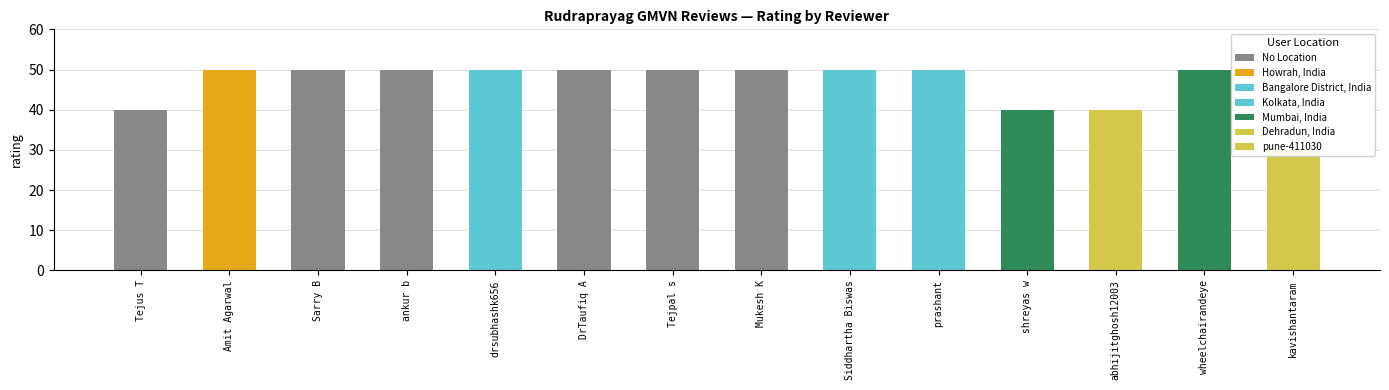

Reading right to left, list all the values displayed in this chart.

kavishantaram=30	wheelchairandeye=50	abhijitghosh12003=40	shreyas w=40	prashant=50	Siddhartha Biswas=50	Mukesh K=50	Tejpal s=50	DrTaufiq A=50	drsubhashk656=50	ankur b=50	Sarry B=50	Amit Agarwal=50	Tejus T=40